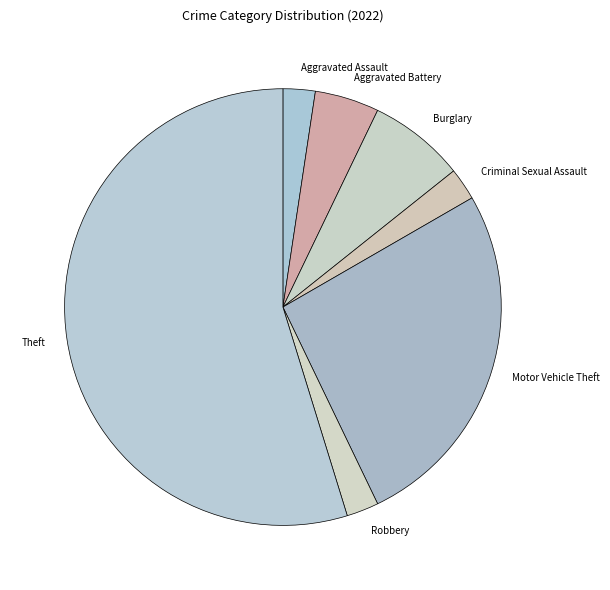

What is the ratio of the value at Theft to the value at Robbery?

23.0